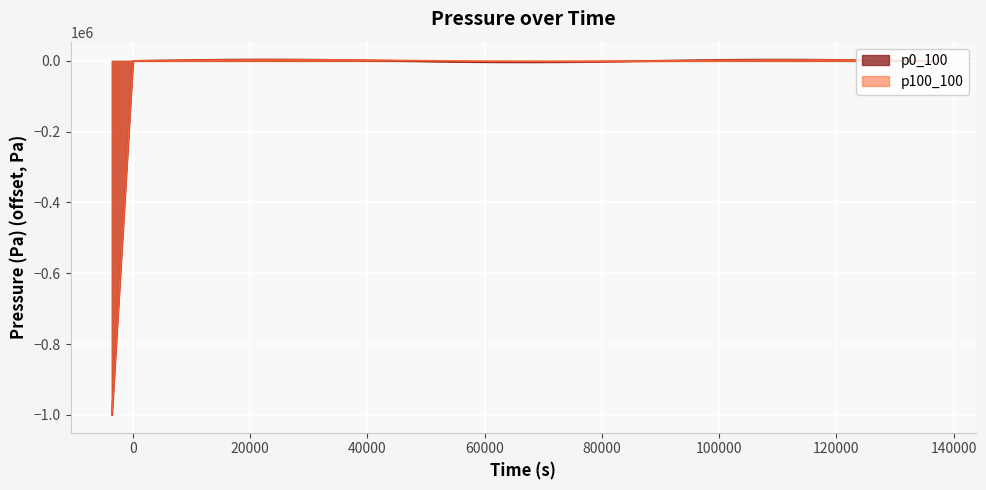

How many interior local peaks does the p0_100 series have?

2